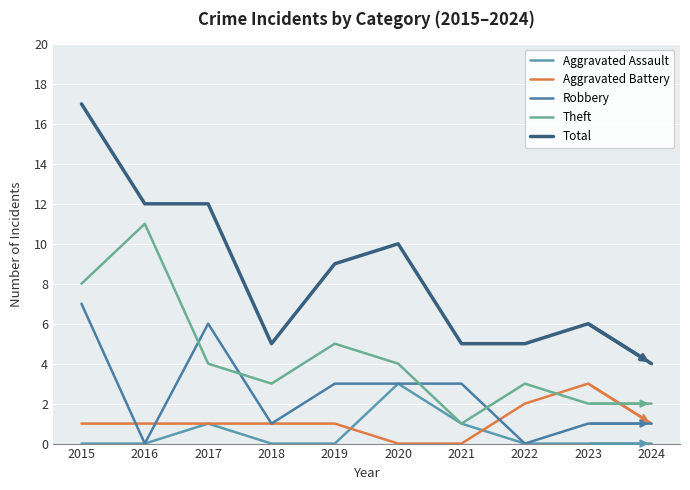

At which category does Theft reach its first local peak?

2016